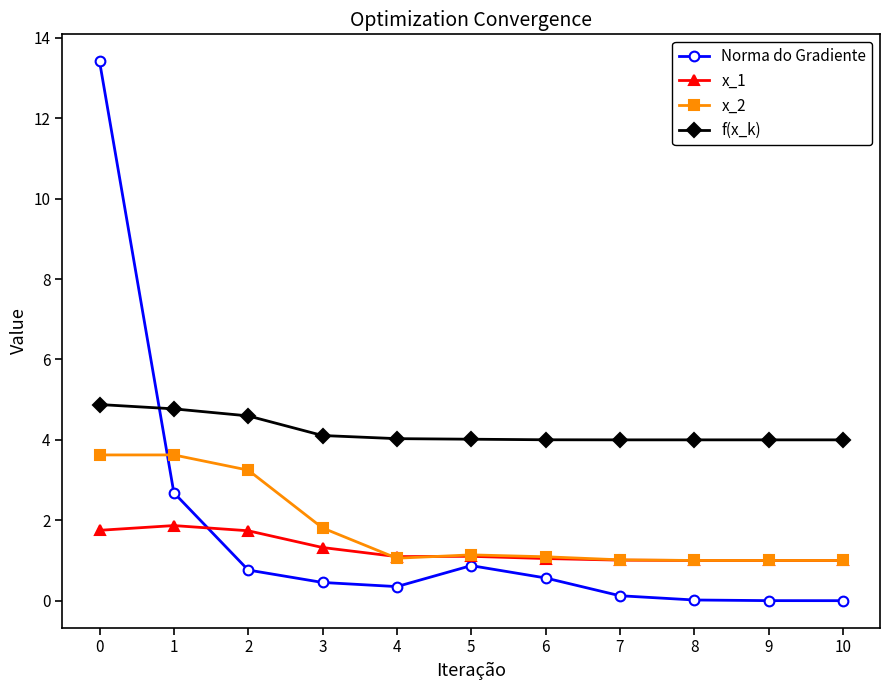

How many lines are shown in the chart?

4